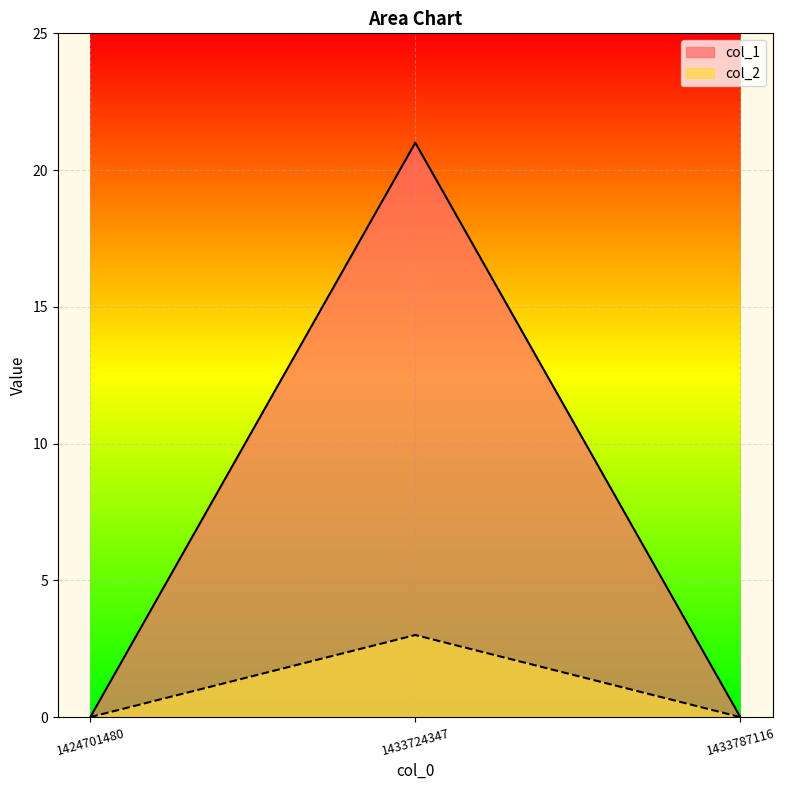

What is the difference between the col_2 values at 1433724347 and 1433787116?

3